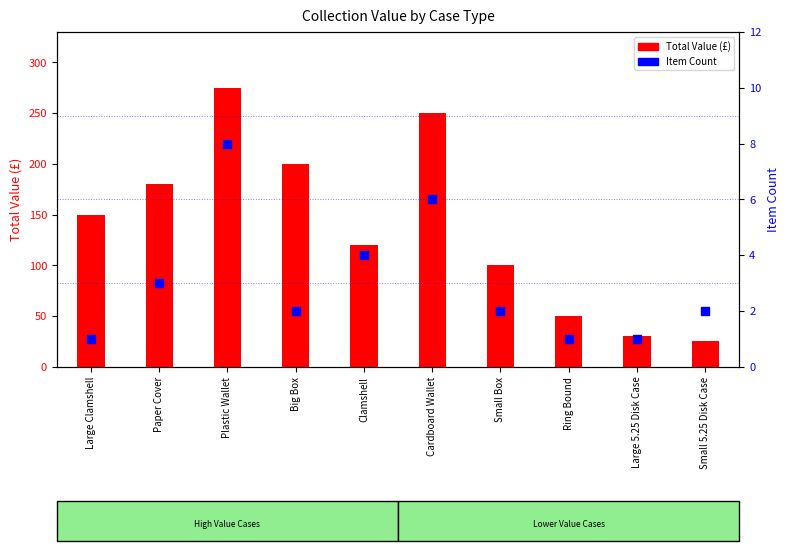

Which series contains the lowest Y value?

Item Count